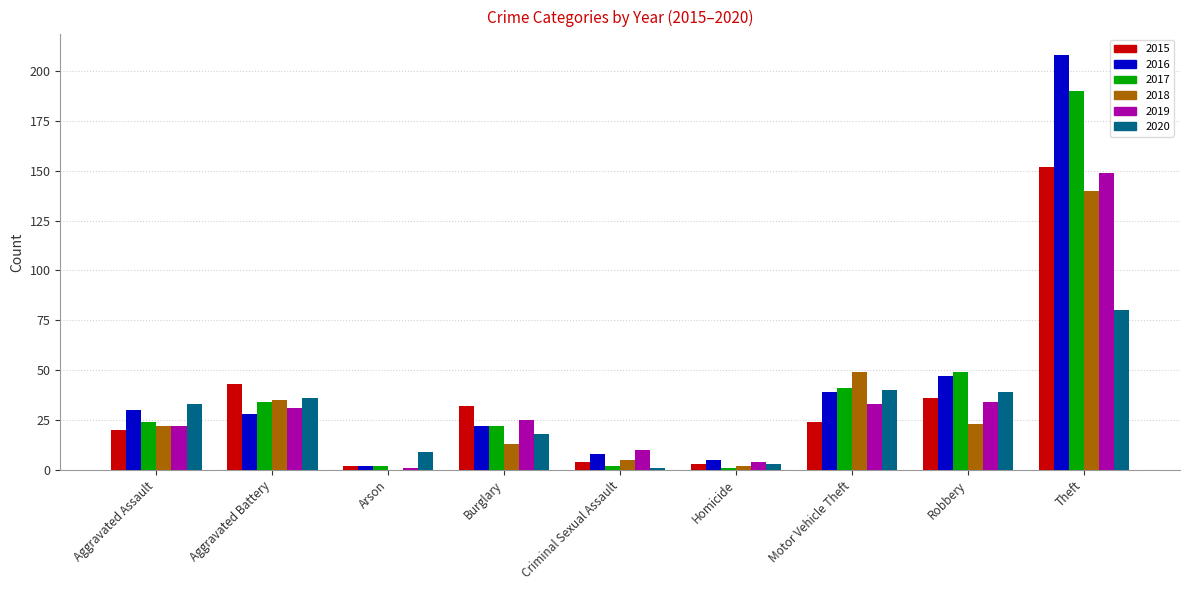

Which series has the widest spread of values?

2016